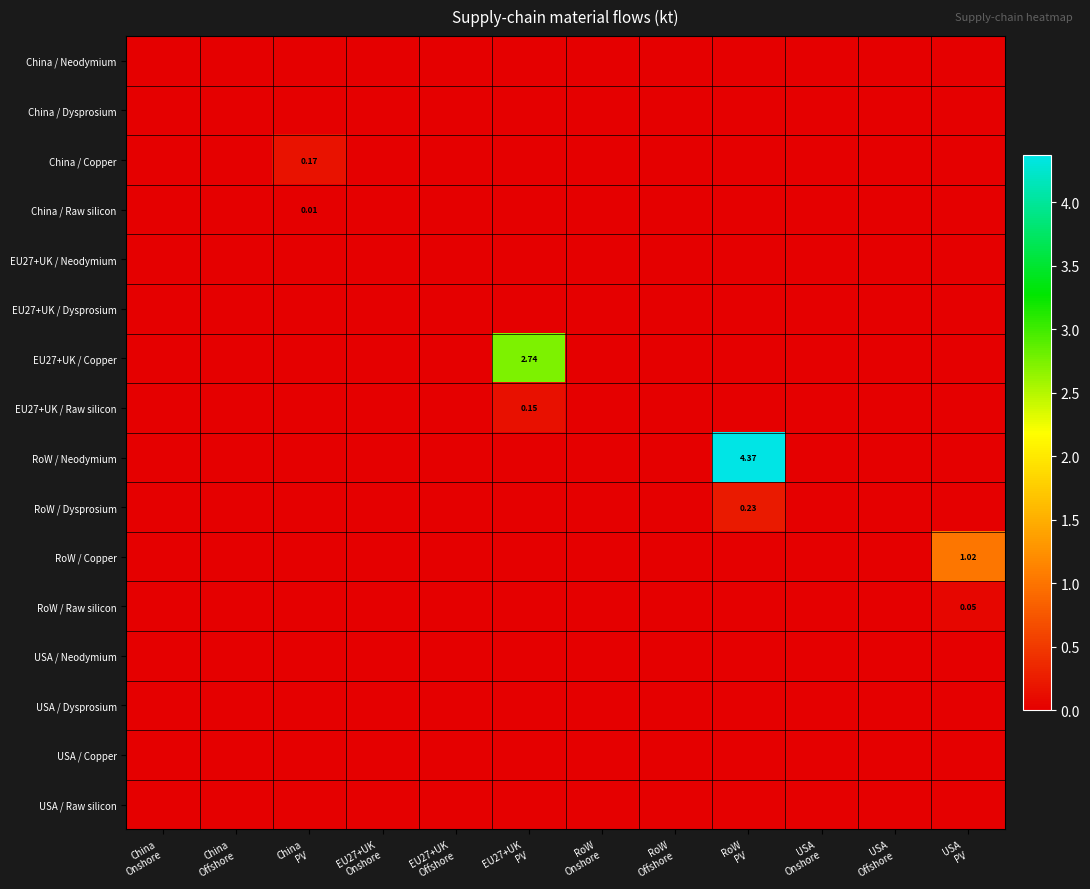

What is the greatest value displayed?

4.4